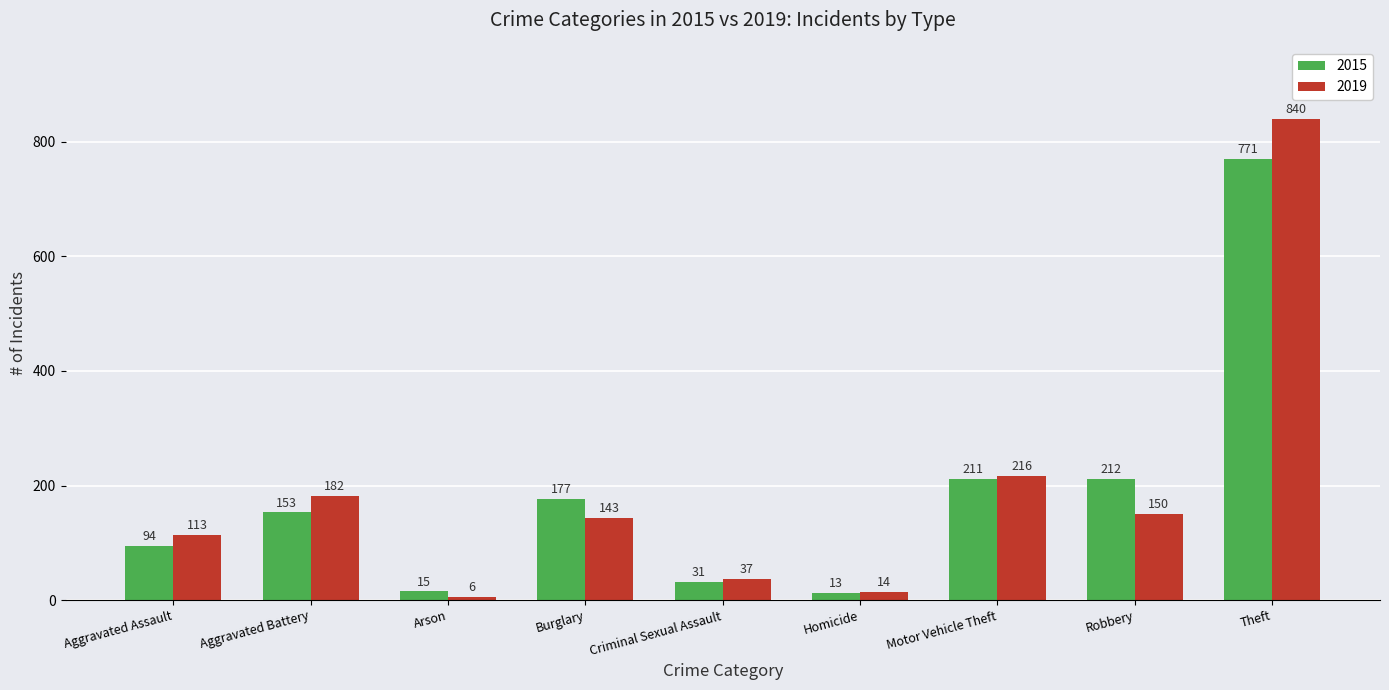

Does the chart contain any negative values?

No